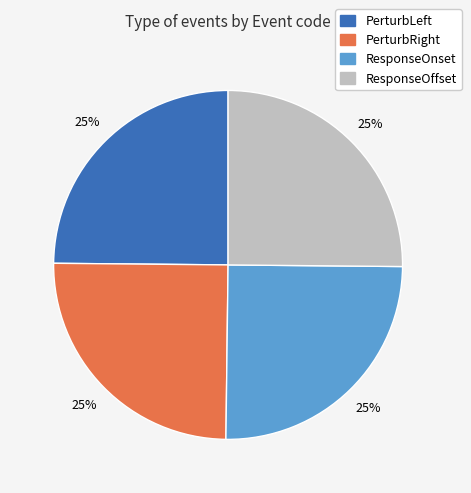

True or false: ResponseOffset accounts for 25% of the total.

True